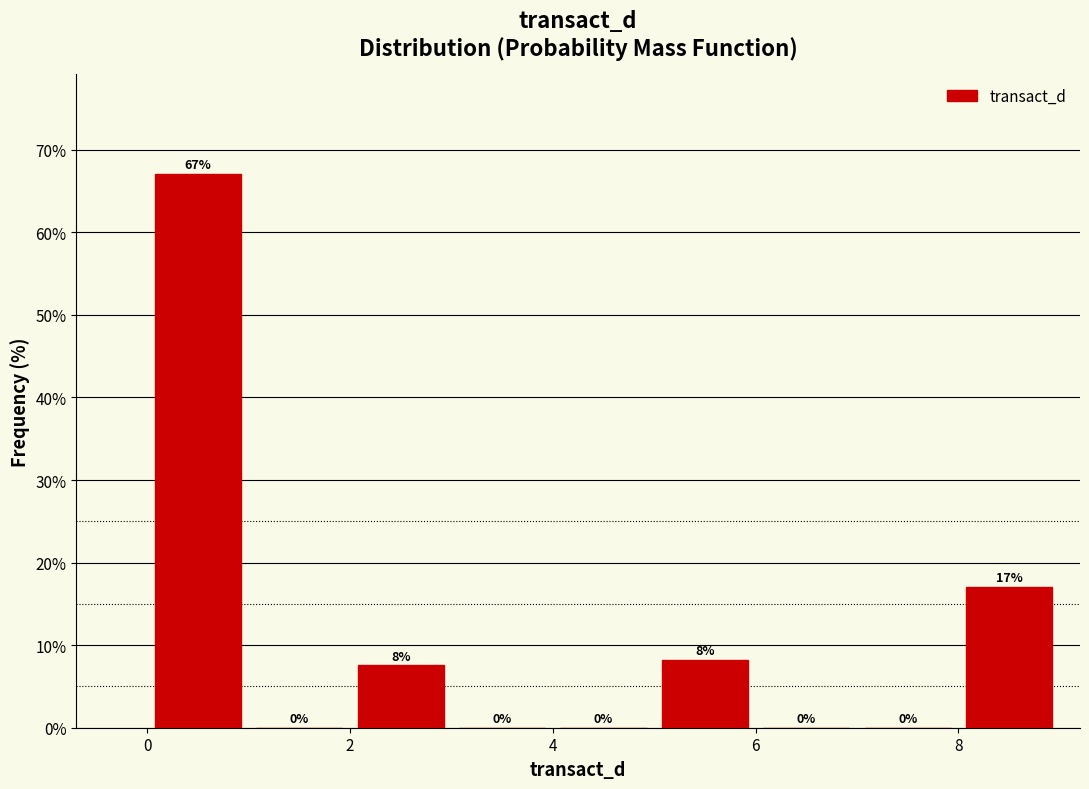

Over which range of the x-axis is the bar tallest?

0 to 1